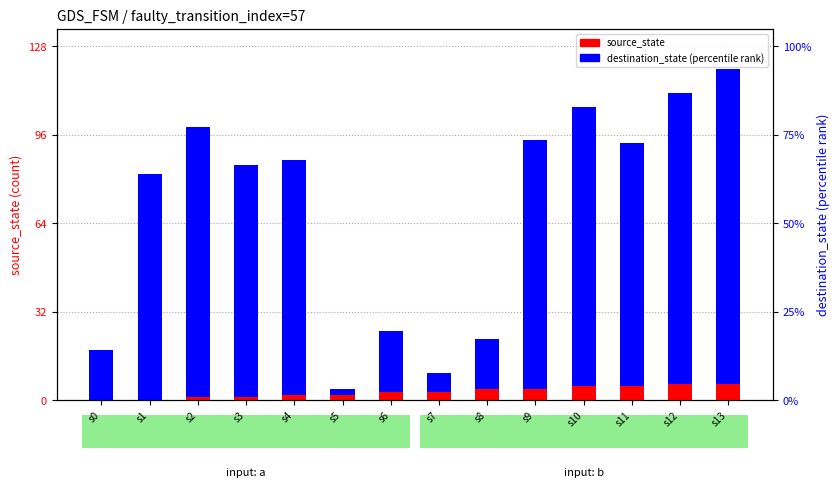

What is the average value of the destination_state (percentile) series?

65